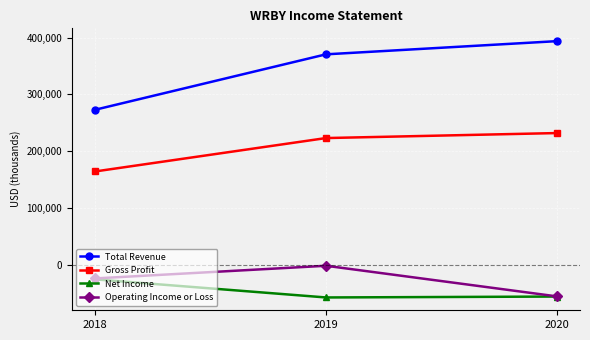

Which series has the largest range (max minus min)?

Total Revenue